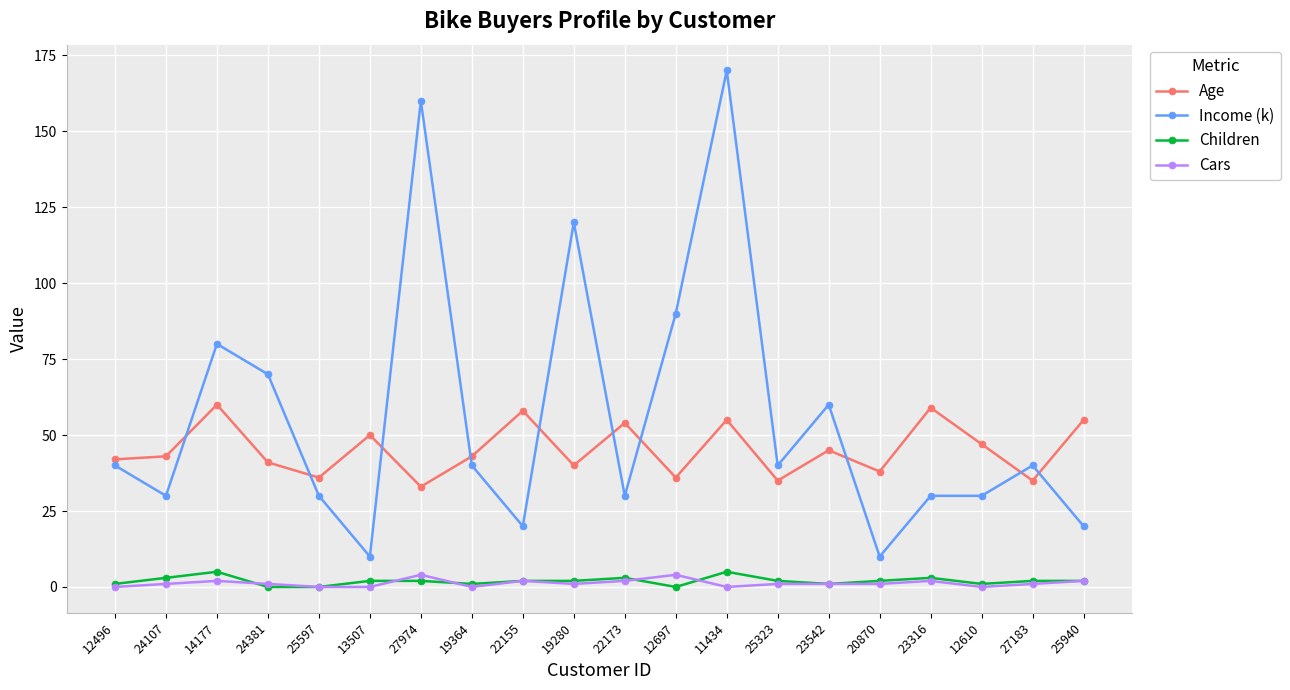

True or false: Cars and Income (k) cross at least once.

False